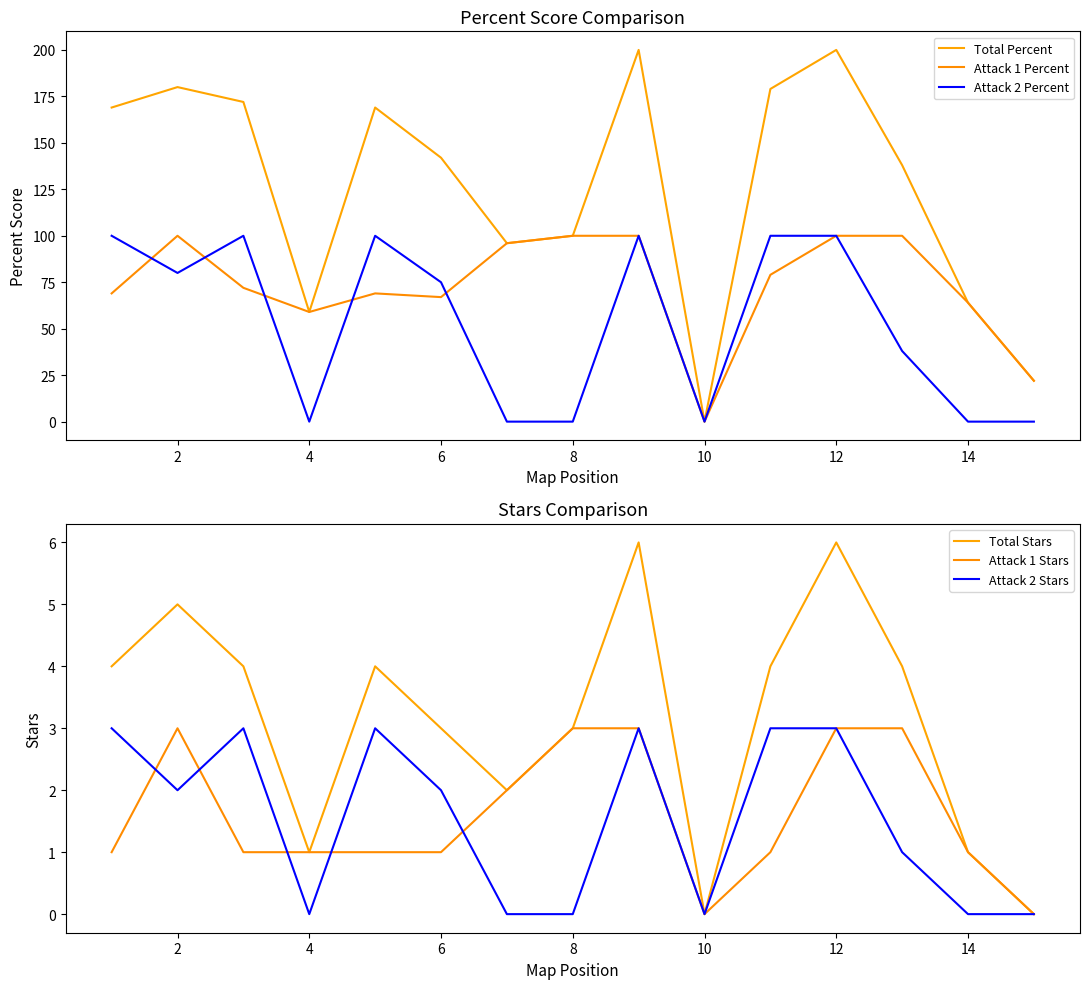

At which category does Attack 1 Percent reach its first local valley?

4